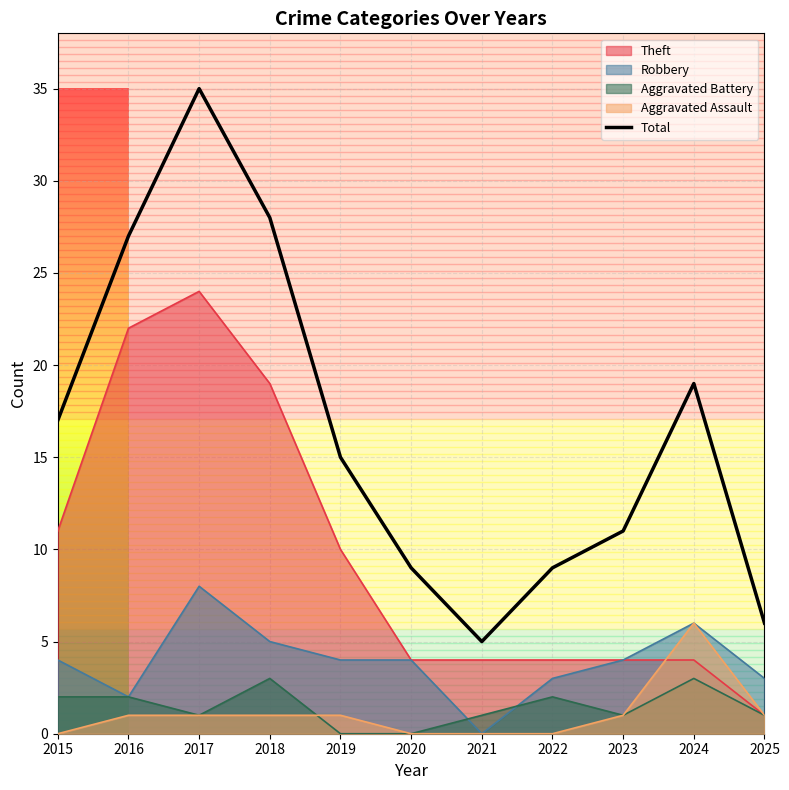

How many interior local peaks (higher than both neighbors) does the data have?

2